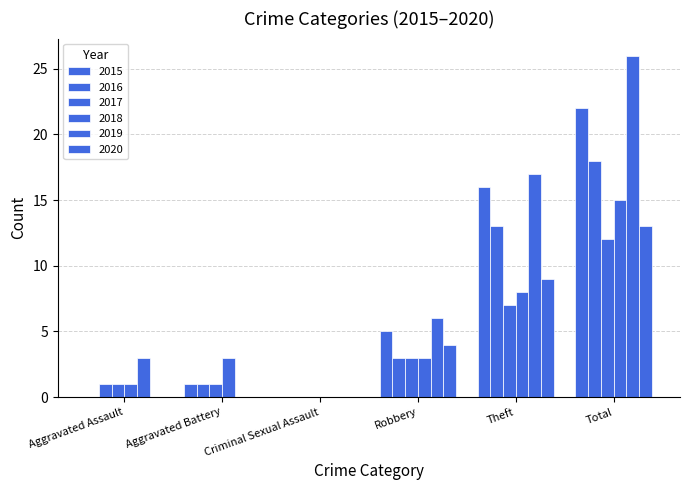

How many categories are shown in the chart?

6